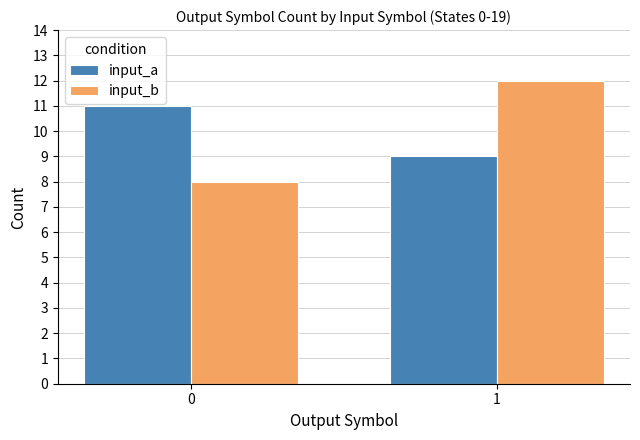

Are the bars grouped side by side (vs. stacked)?

Yes